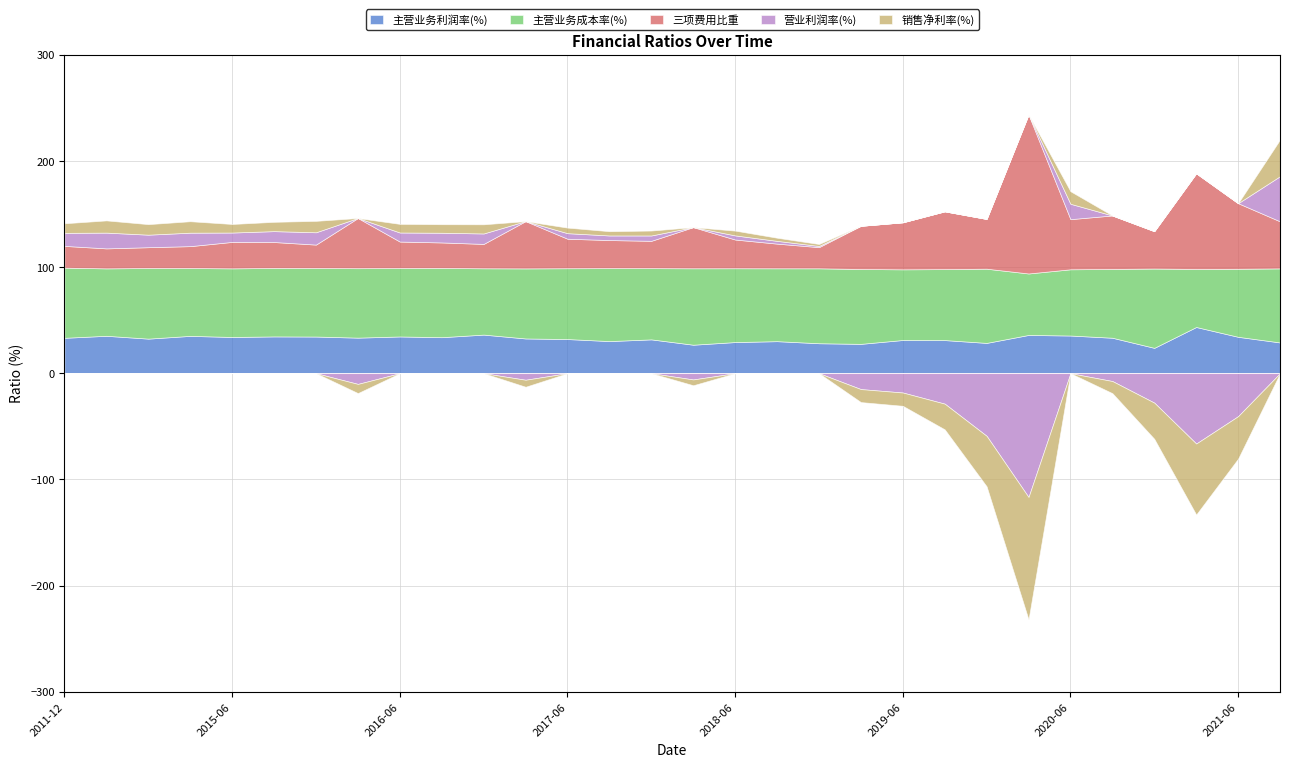

At which category is the sum across all series the highest?

2021-09-30